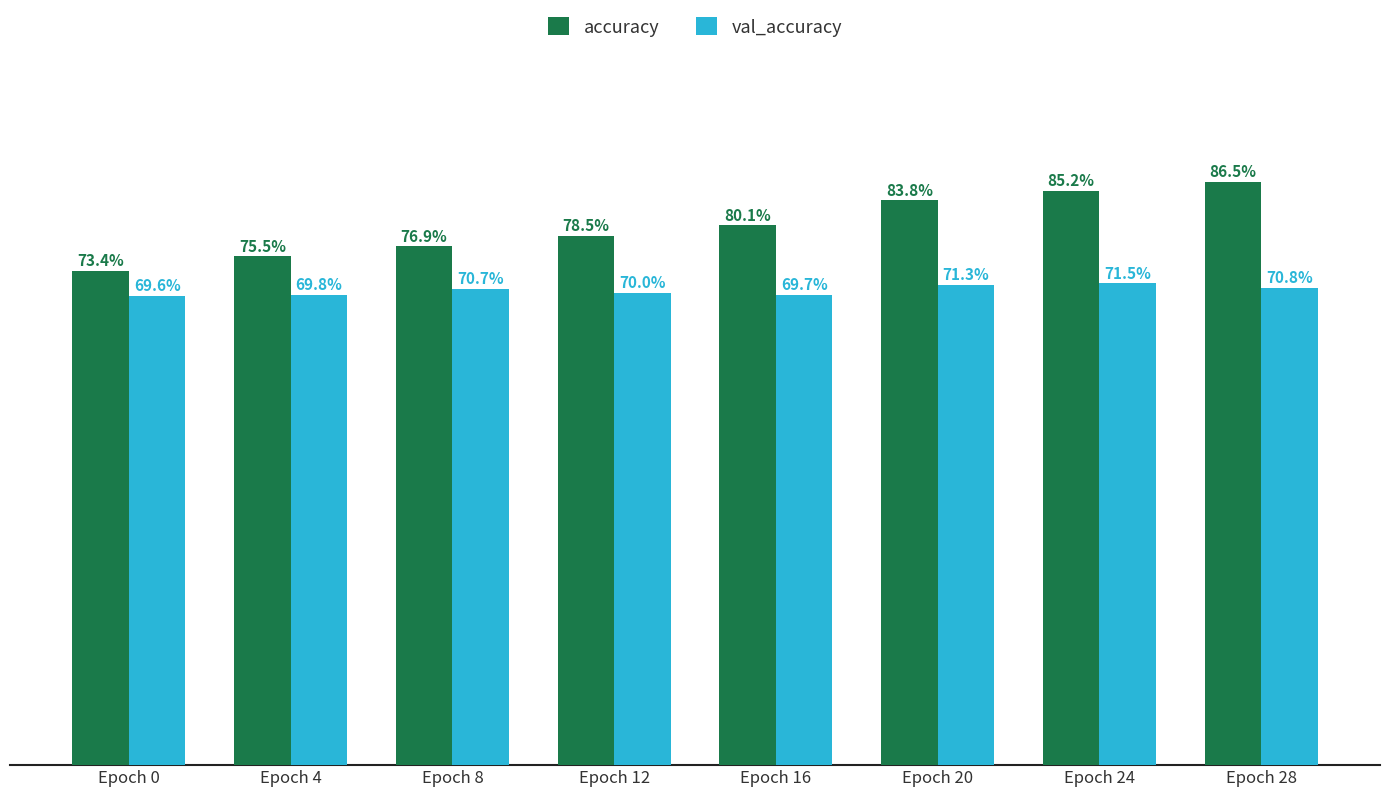

Which series has the largest total across all categories?

accuracy